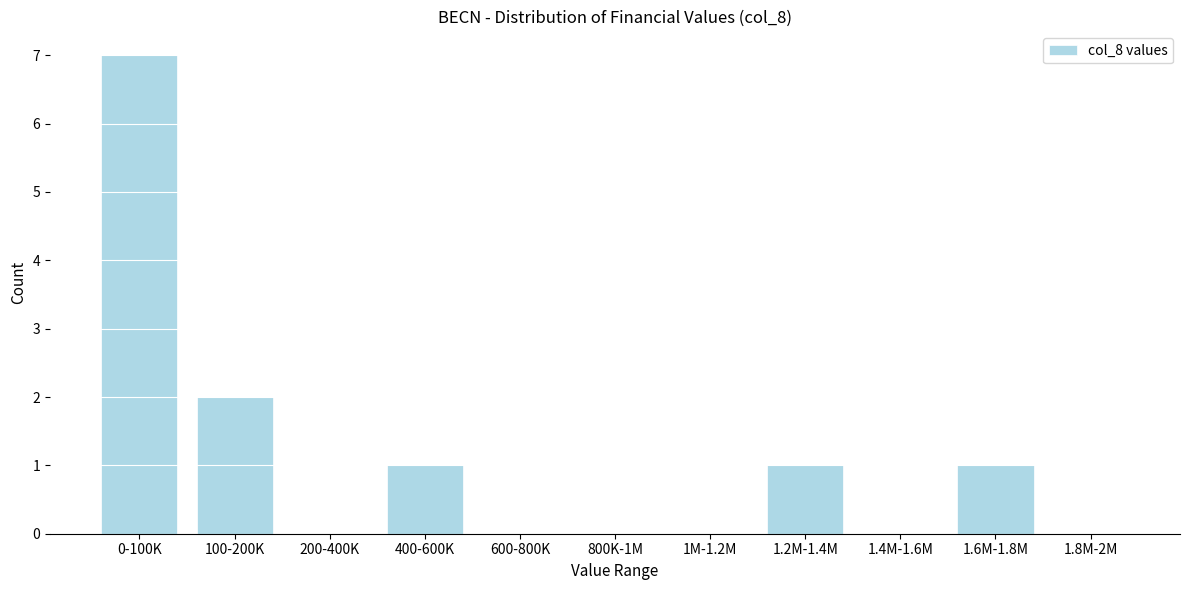

Reading left to right, what are all the values shown in this chart?

0-100K=7	100-200K=2	200-400K=0	400-600K=1	600-800K=0	800K-1M=0	1M-1.2M=0	1.2M-1.4M=1	1.4M-1.6M=0	1.6M-1.8M=1	1.8M-2M=0